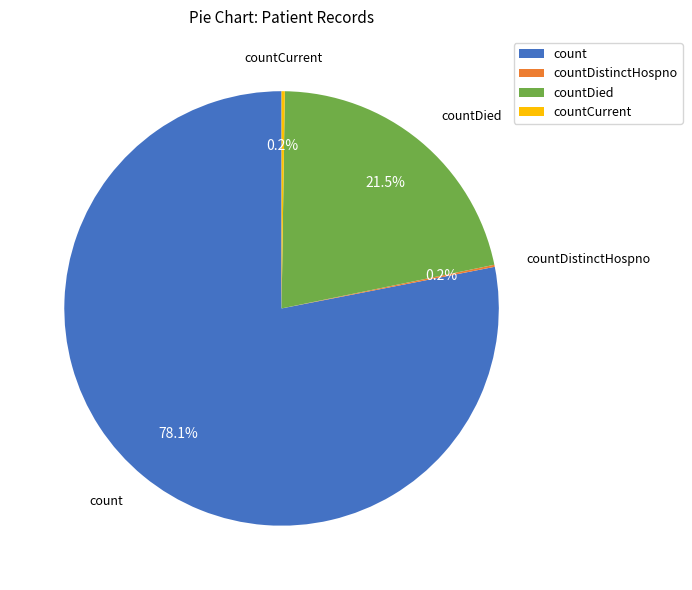

Which slice is the largest?

count